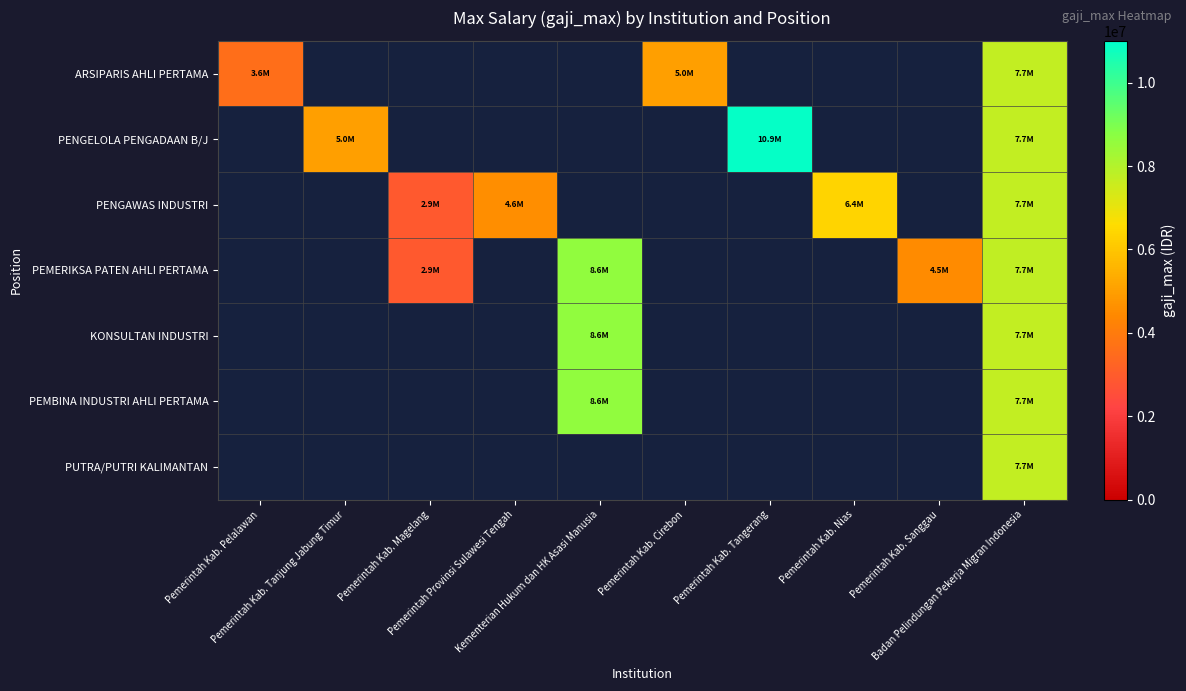

How many data points does each series have?

10